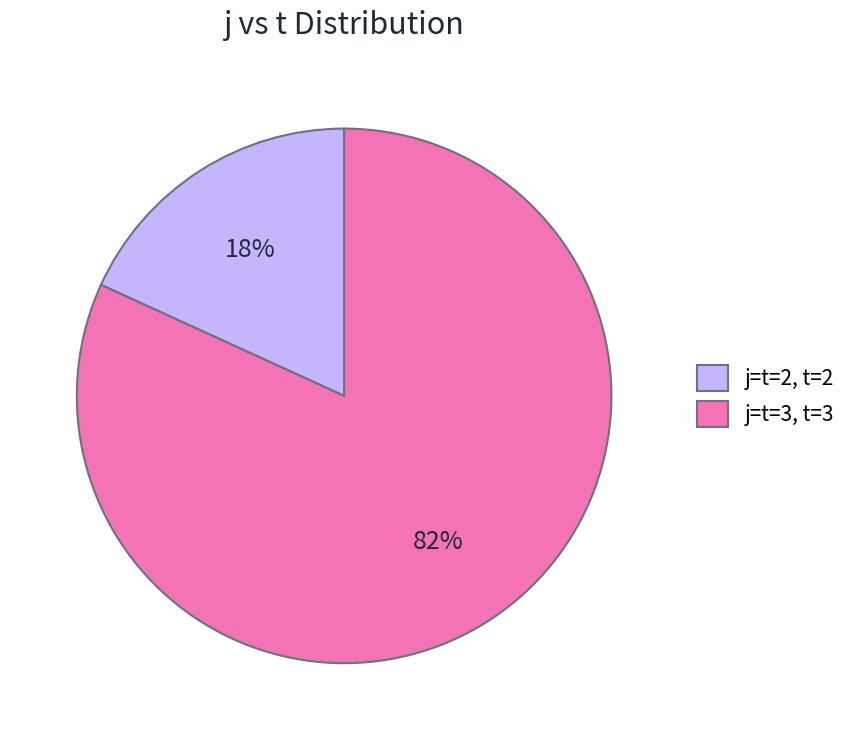

Is it true that j=t=3, t=3 is 71% of the pie?

False